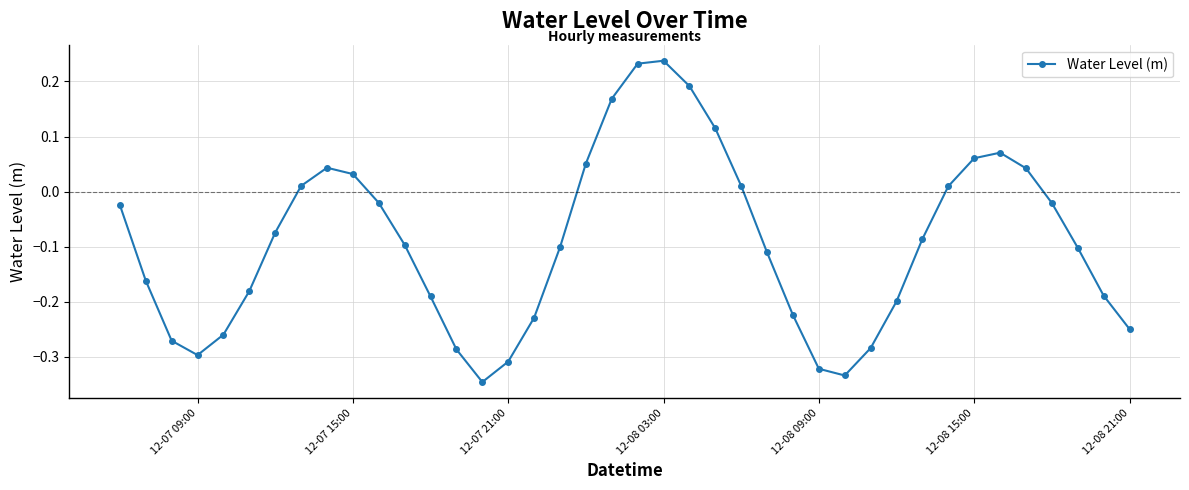

What is the sum of all values?

-3.7